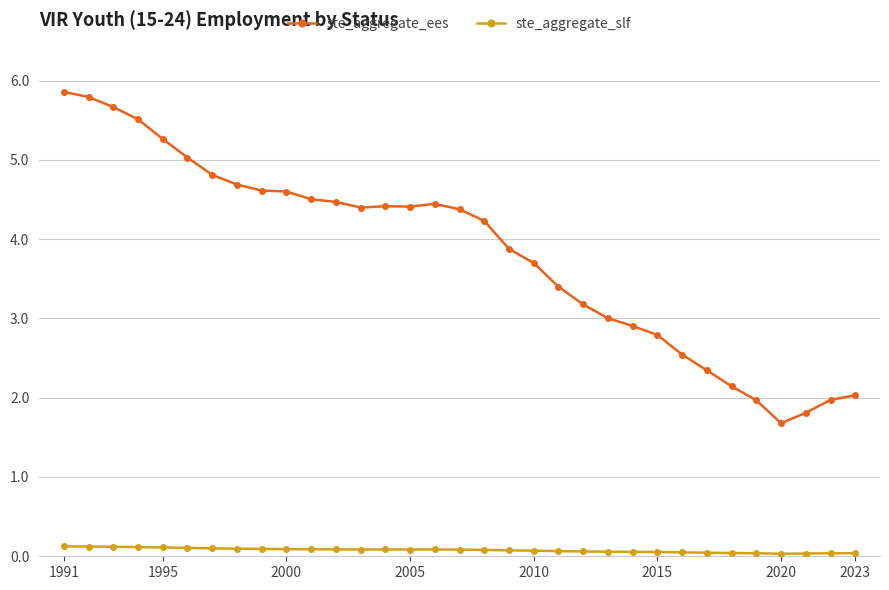

At how many categories does at least one series exceed 4?

18